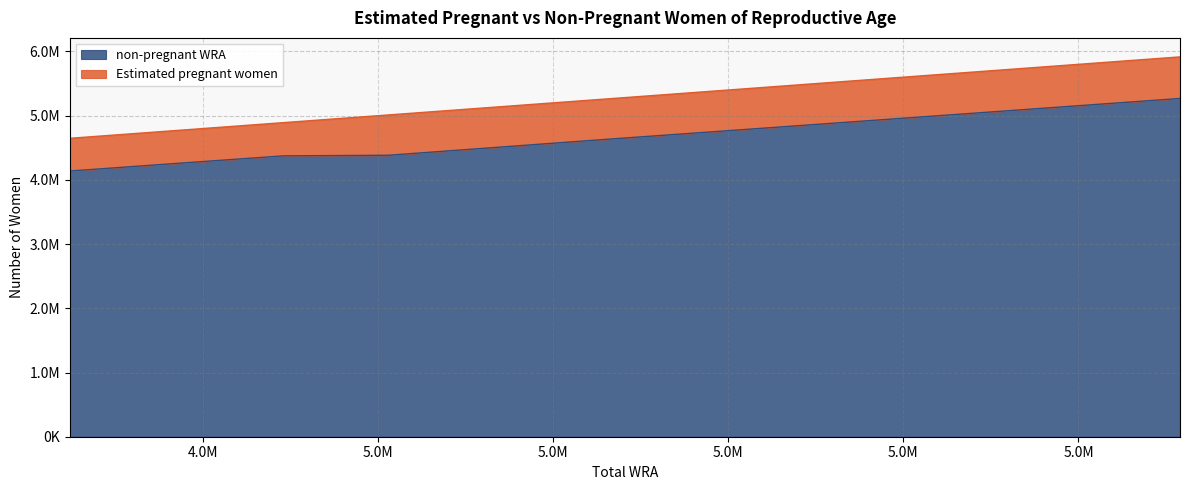

True or false: the data shows 4758942.1 at 5392000.

True